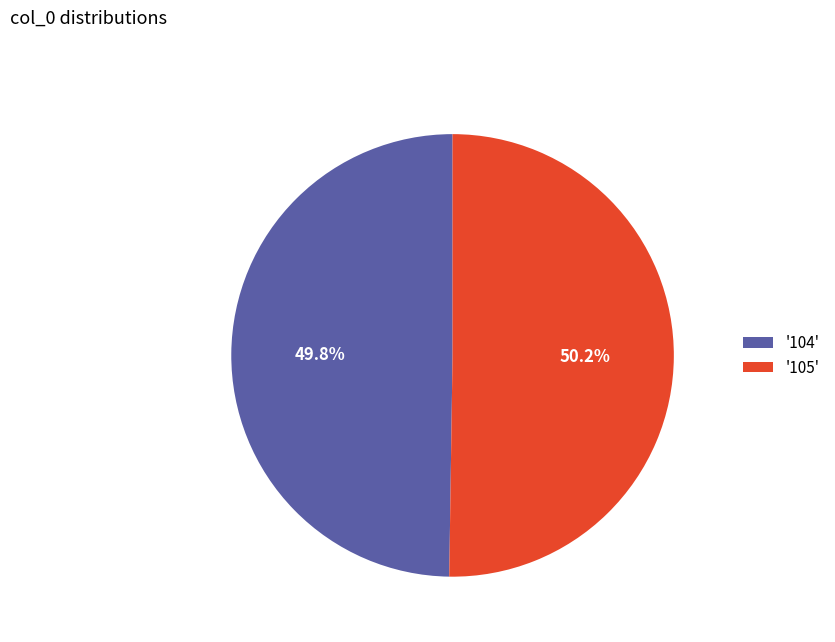

What percentage do '104' and '105' together represent?

100.0%